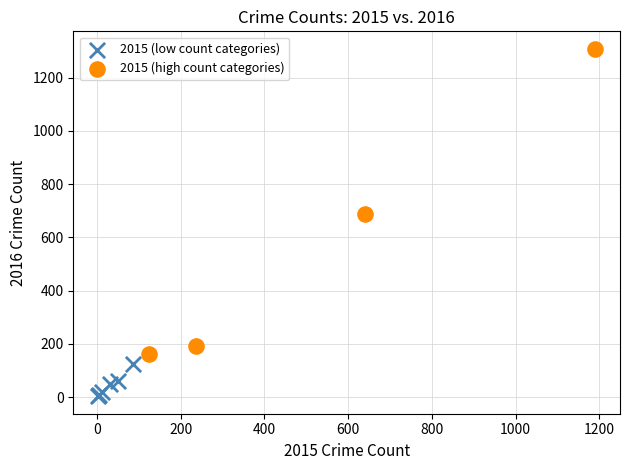

Which series has the widest spread of Y values?

2015 (high count categories)